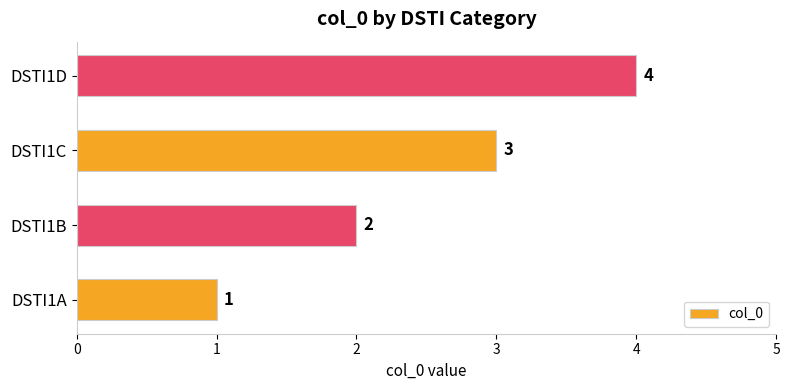

Rank the categories by value from highest to lowest.

DSTI1D, DSTI1C, DSTI1B, DSTI1A